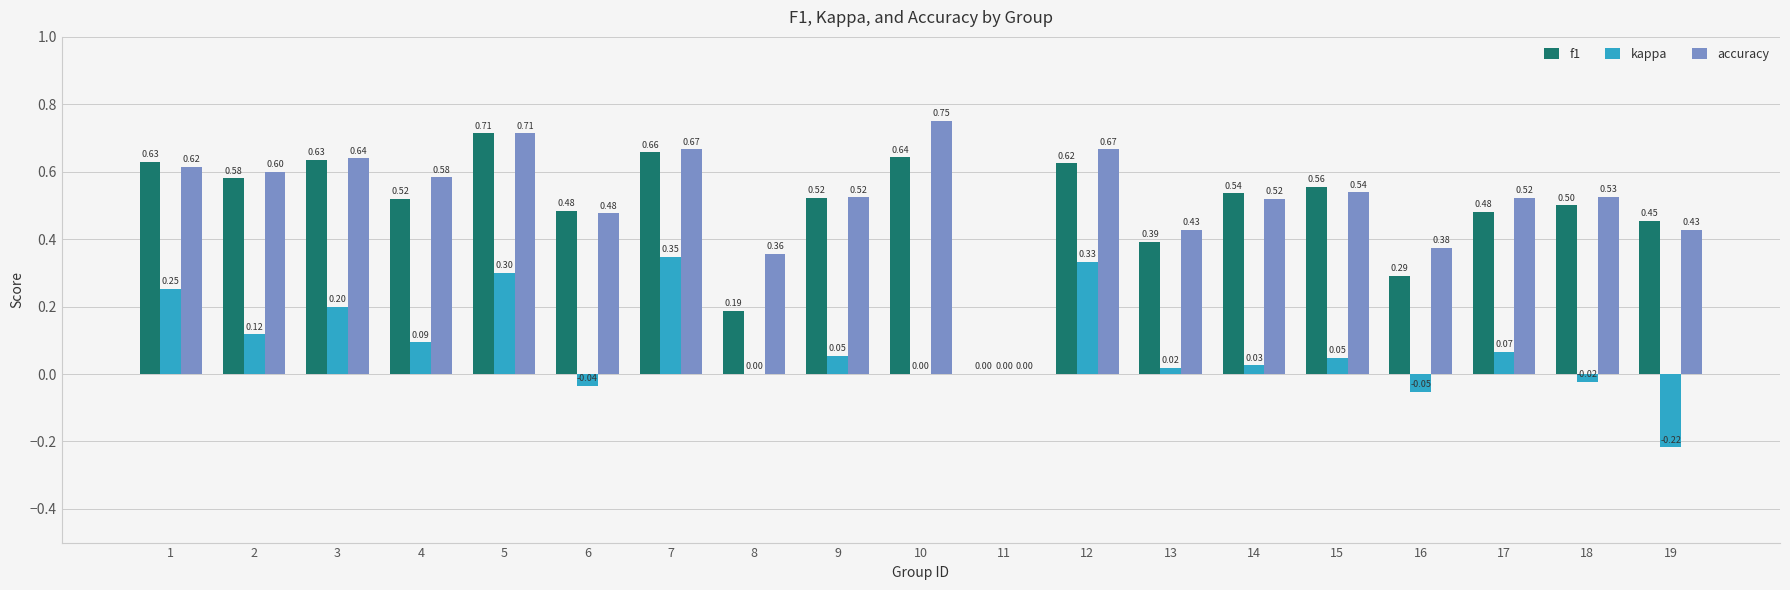

Is the value of f1 at 2 greater than the value of kappa at 4?

Yes